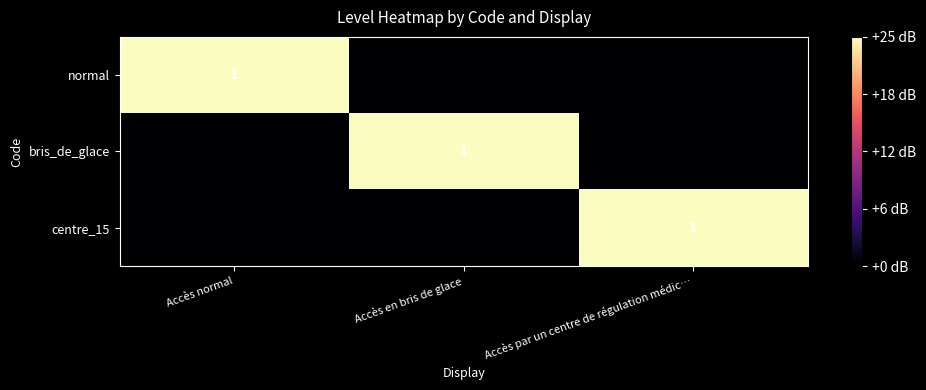

Is it true that bris_de_glace equals 0 at Accès par un centre de régulation médic…?

True